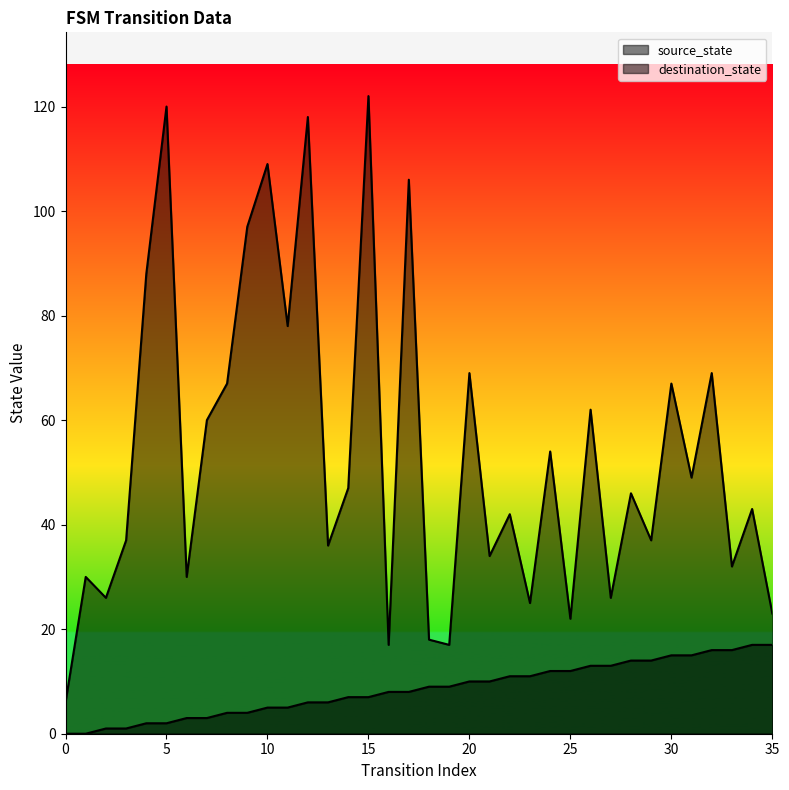

What is the value of the source_state point at the 24th from the left?

11